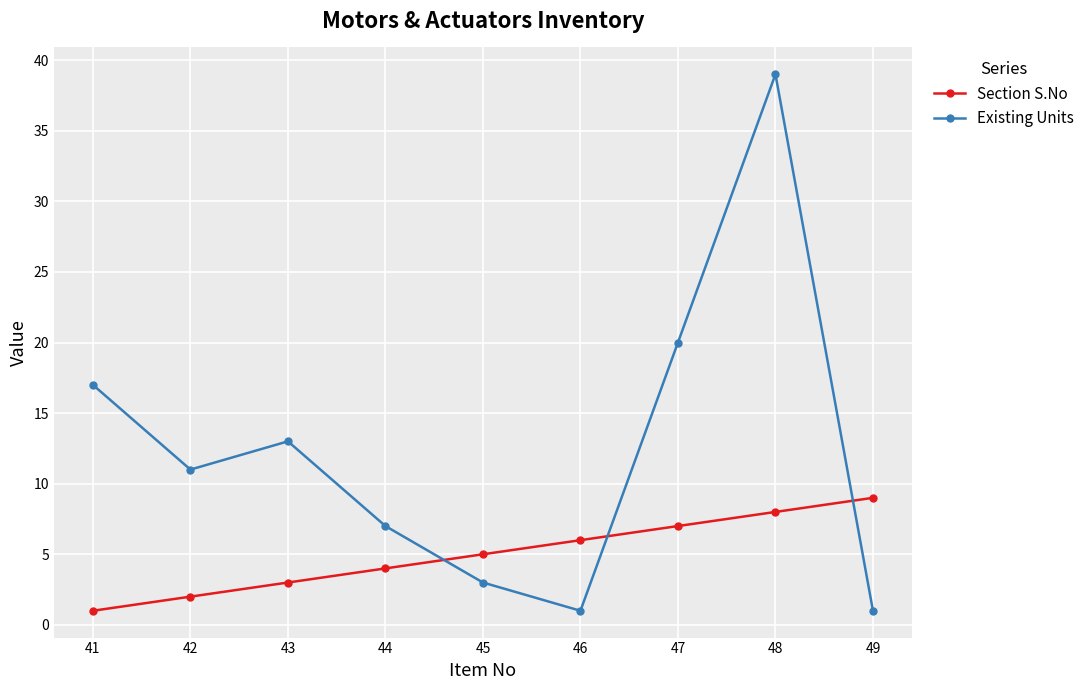

Reading right to left, list all the values displayed in this chart.

Section S.No: 49=9	48=8	47=7	46=6	45=5	44=4	43=3	42=2	41=1
Existing Units: 49=1	48=39	47=20	46=1	45=3	44=7	43=13	42=11	41=17